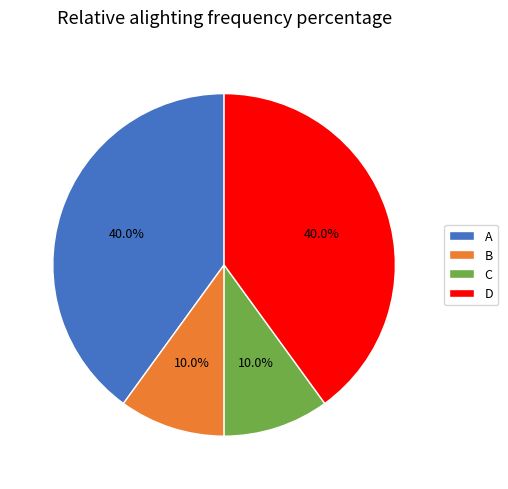

True or false: A accounts for 49% of the total.

False